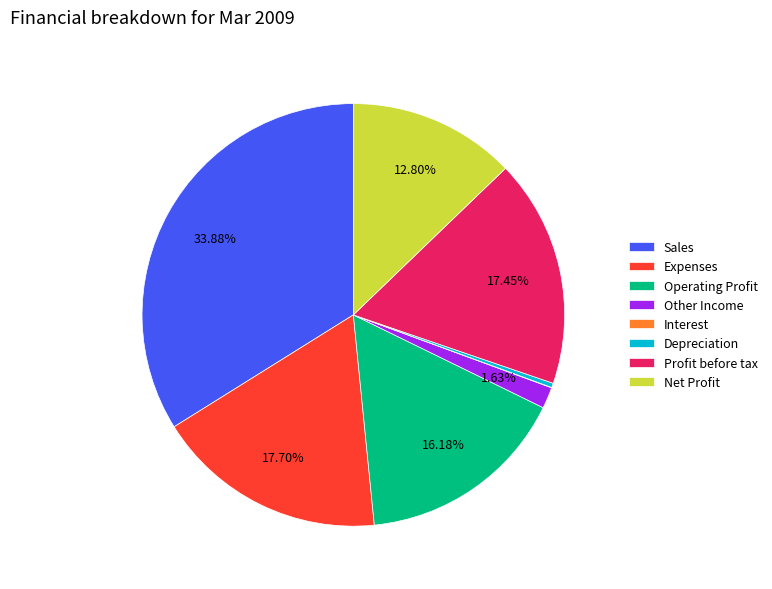

To the nearest percent, what is the average slice percentage?

12%